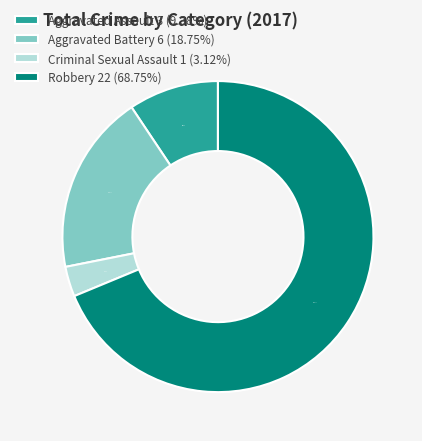

What is the largest slice in the pie chart?

Robbery